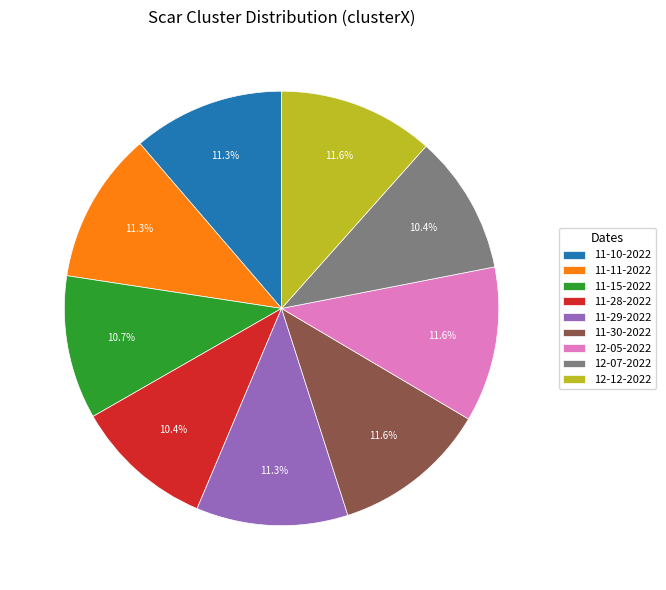

What is the total percentage of 11-10-2022 and 12-12-2022?

22.9%